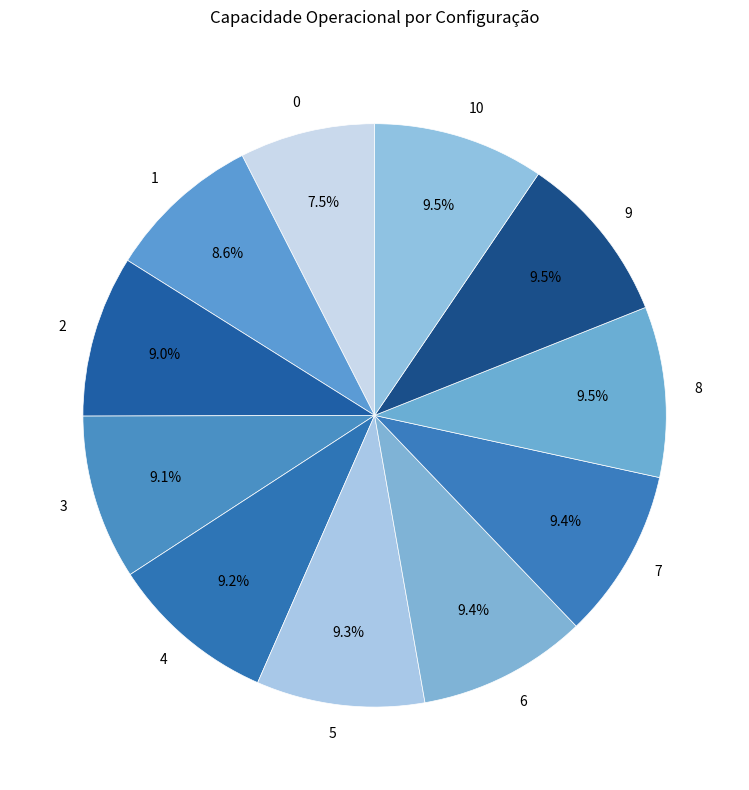

Combined, what portion of the pie is 9 and 1?

18.1%